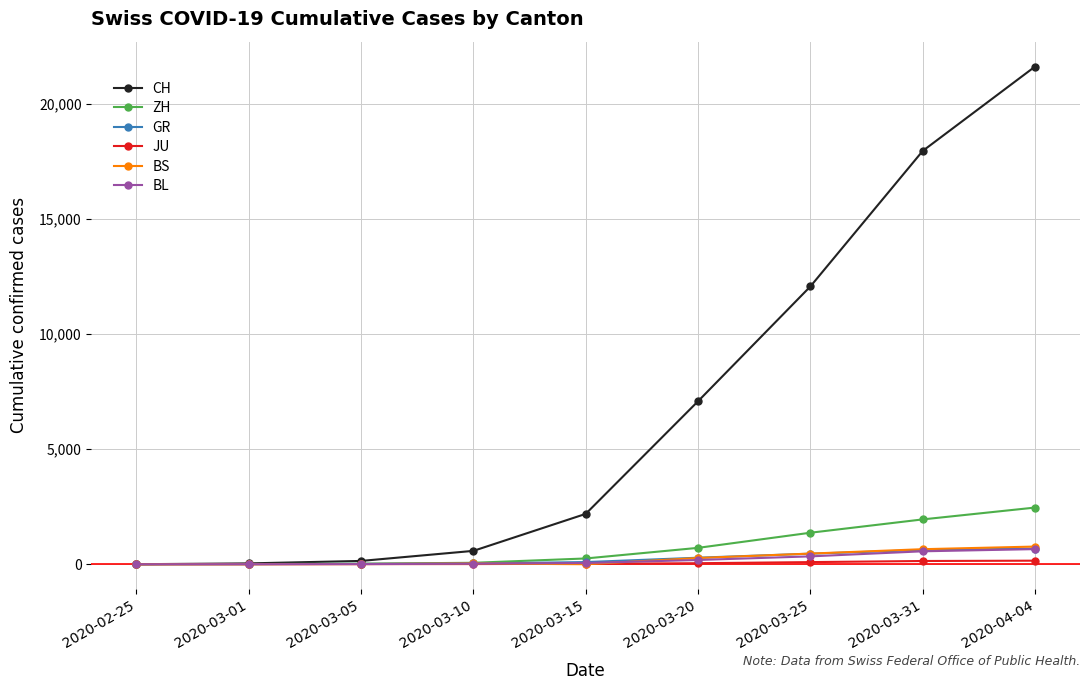

Which series changed the most between 2020-03-31 and 2020-04-04?

CH